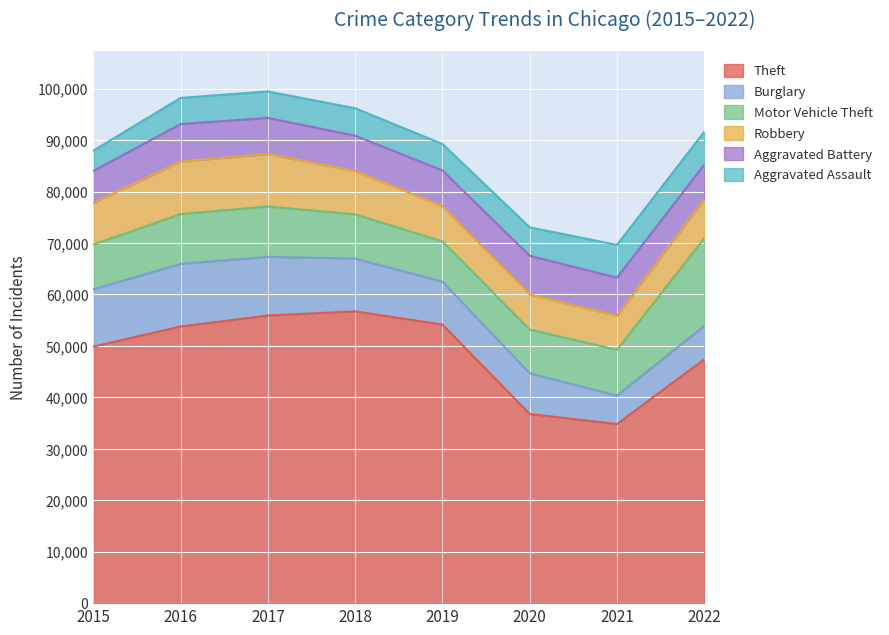

Which category has the lowest value across all series?

2015